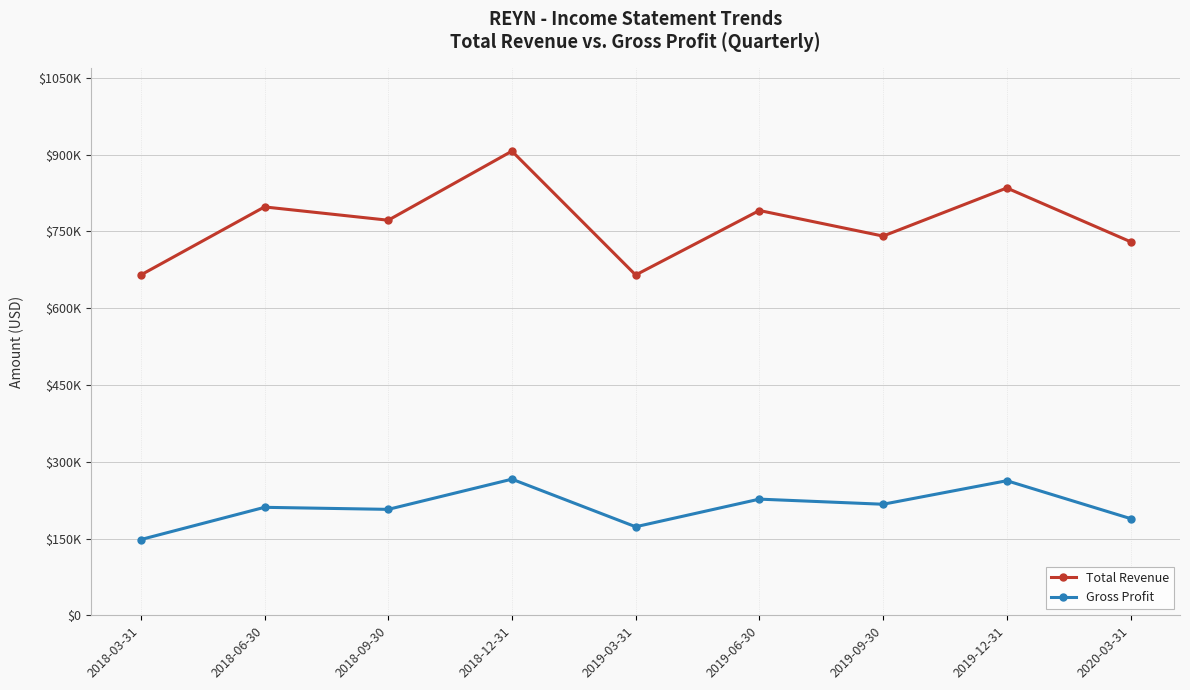

Where is the first local maximum for Total Revenue?

2018-06-30